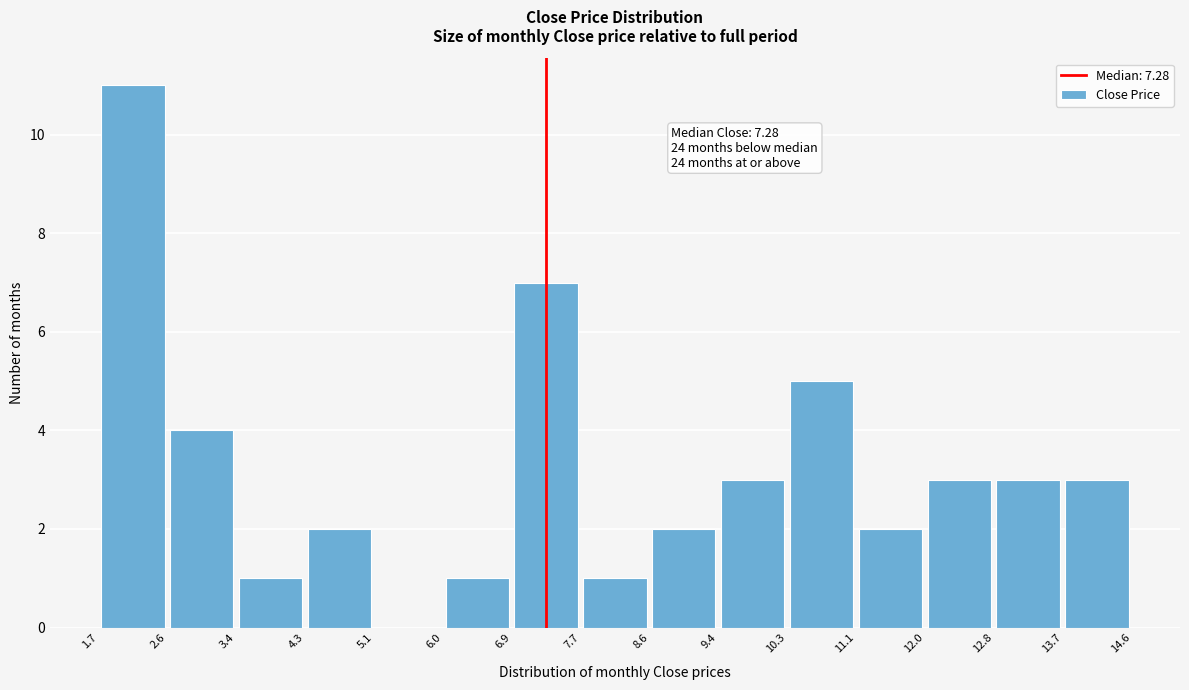

Over which range of the x-axis is the bar tallest?

1.7 to 2.6